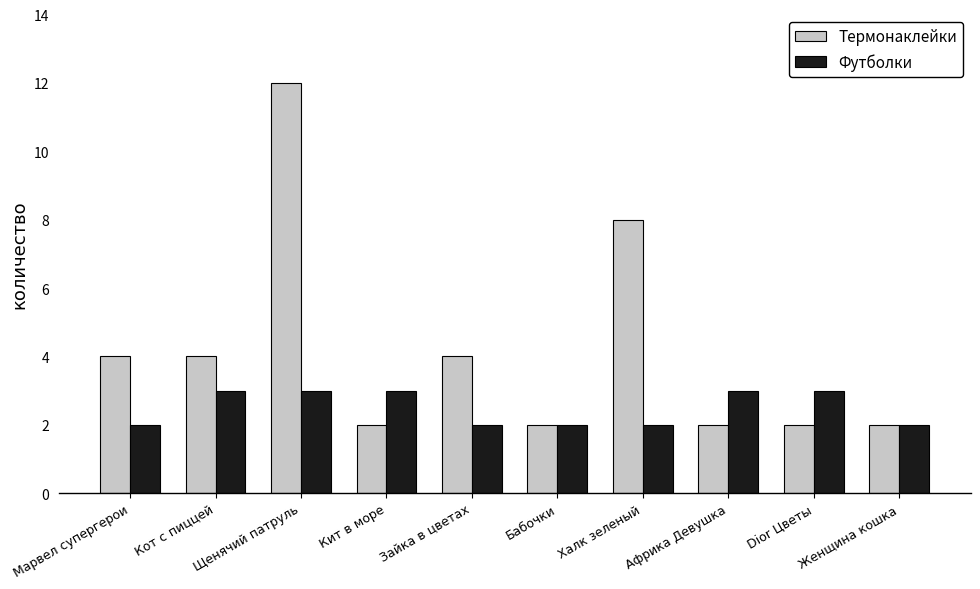

Is it true that Термонаклейки equals 4 at Марвел супергерои?

True